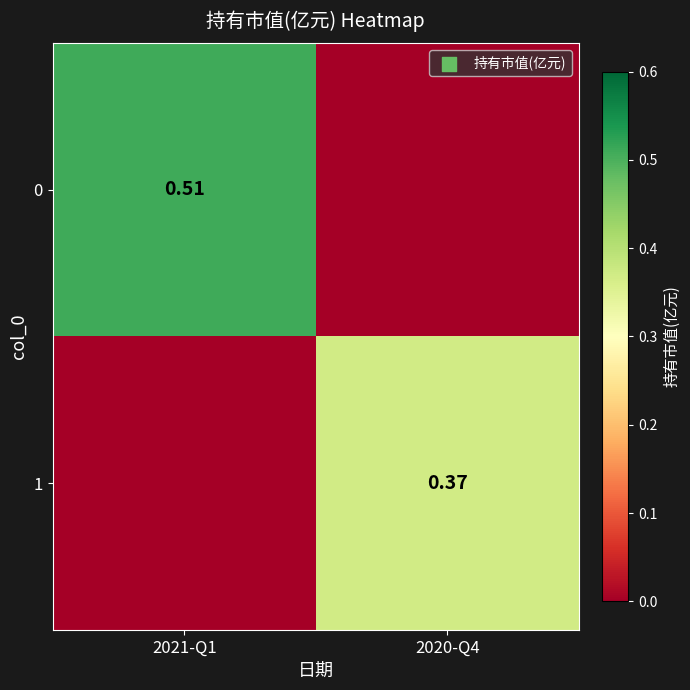

What is the maximum value shown in the chart?

0.5